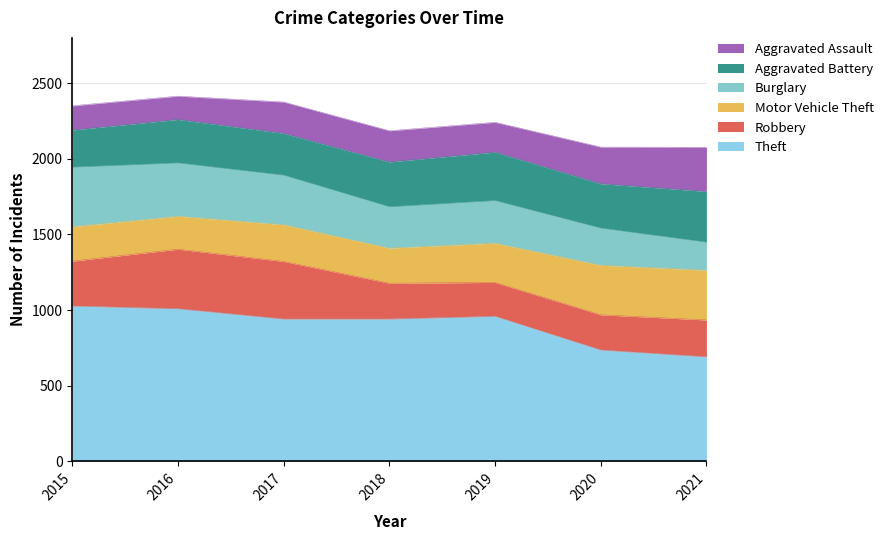

Reading left to right, what are all the values shown in this chart?

Theft: 1027	1009	941	941	959	736	691
Robbery: 297	394	381	237	224	233	244
Motor Vehicle Theft: 228	218	243	232	260	328	329
Burglary: 393	352	327	273	281	245	185
Aggravated Battery: 246	288	277	297	321	294	336
Aggravated Assault: 160	154	207	206	197	242	292